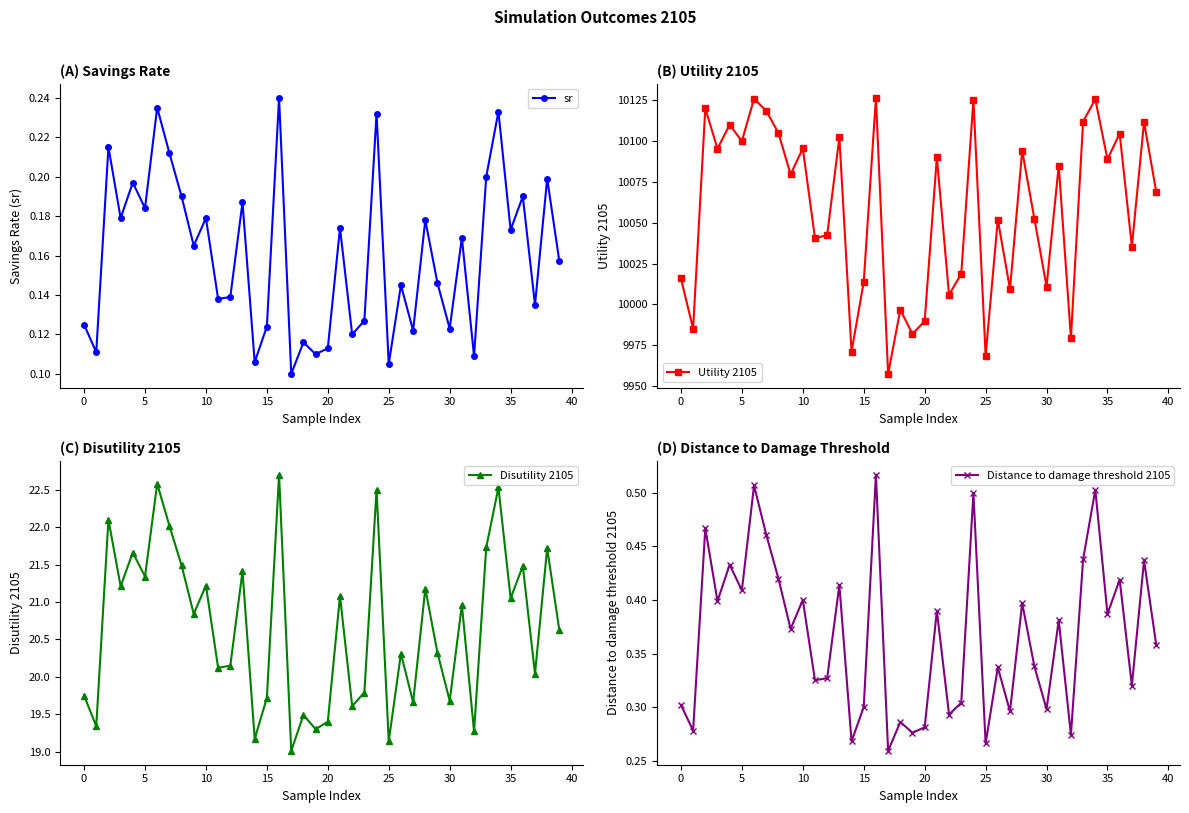

Which series has the largest total across all categories?

Utility 2105